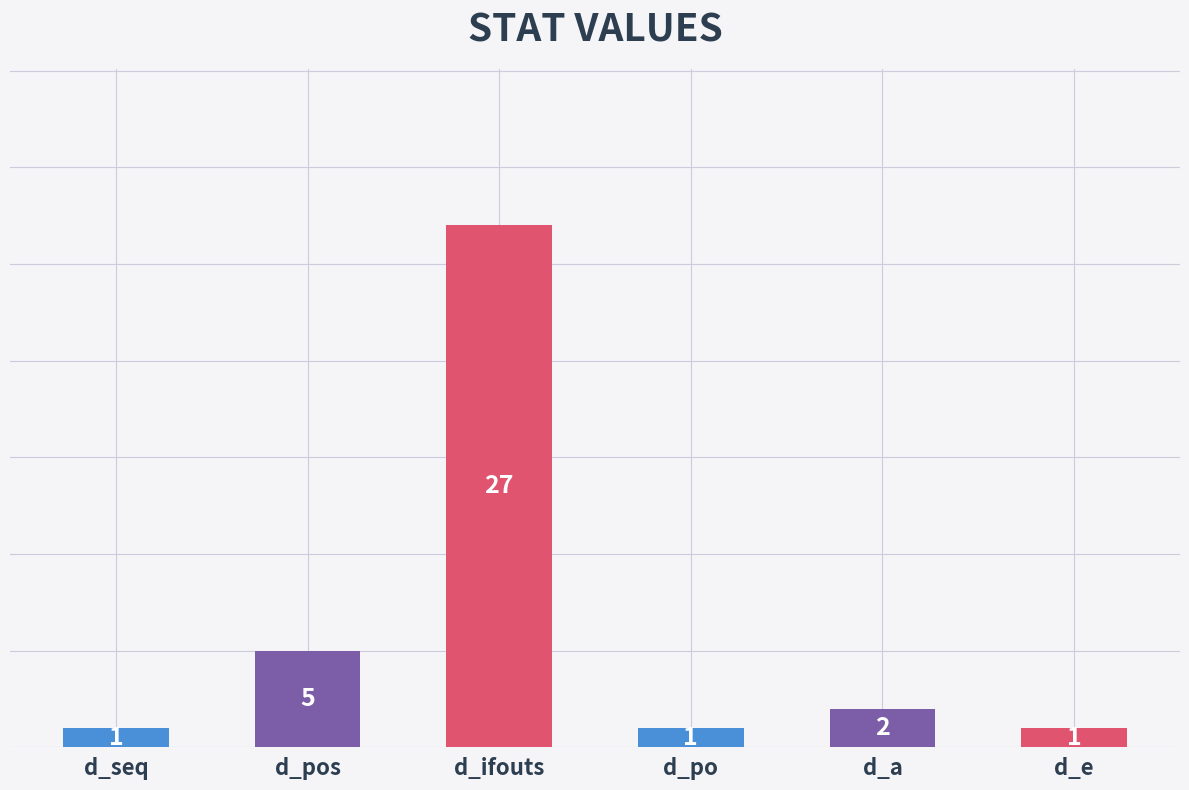

What is the average value?

6